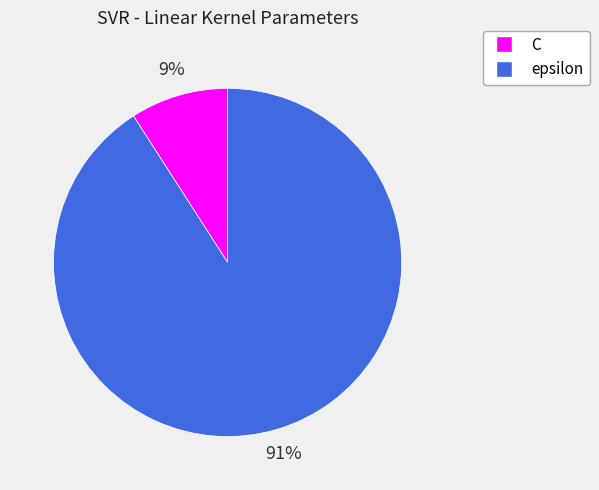

To the nearest percent, what percentage of the pie is epsilon?

91%